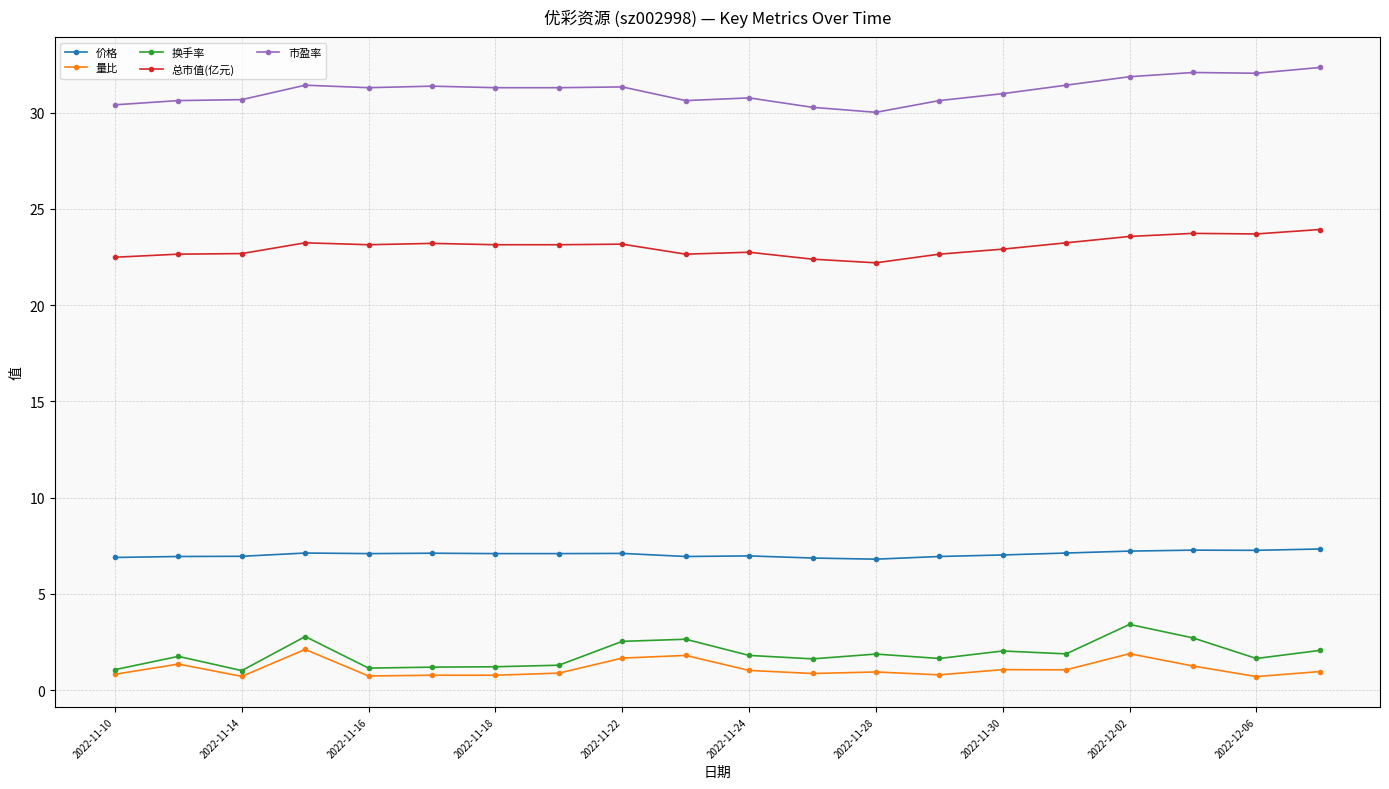

What is the value of the 价格 point at the 6th from the left?

7.1